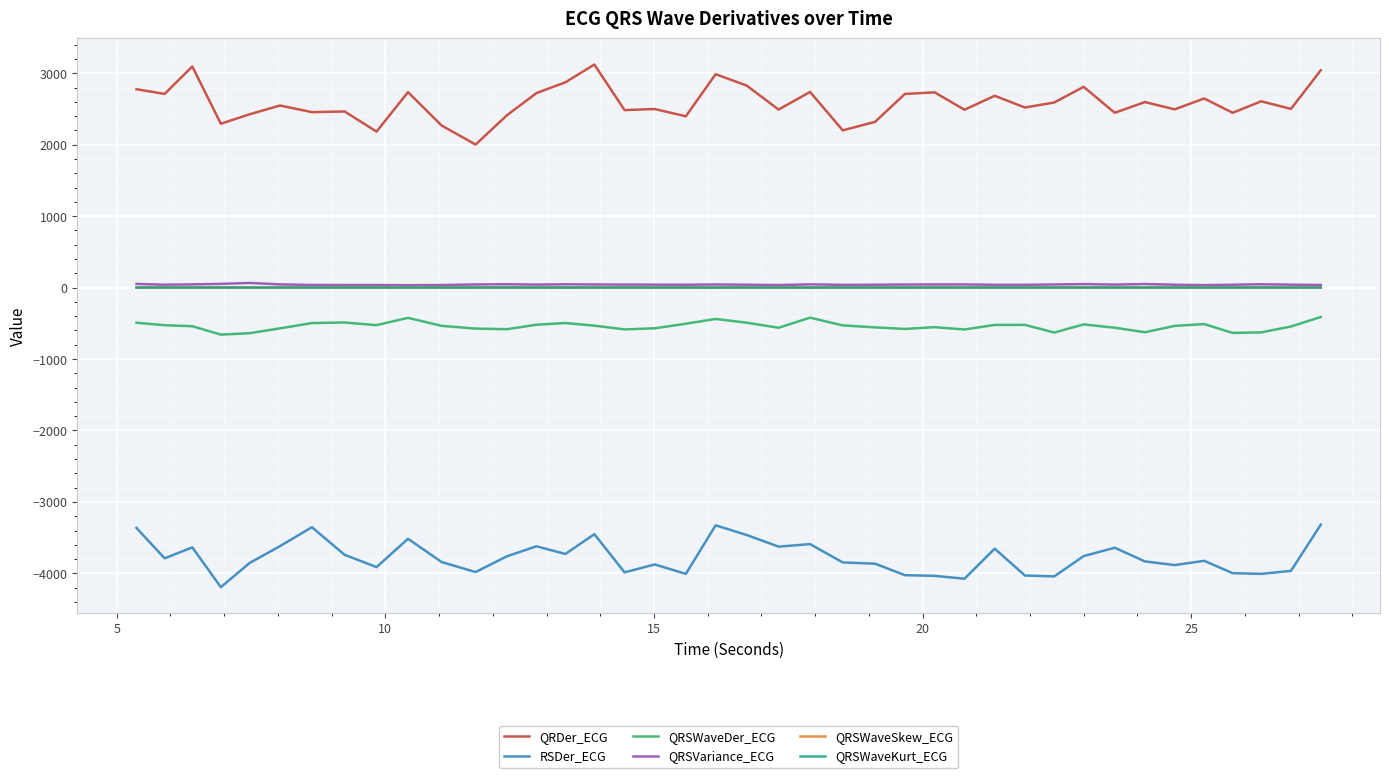

Which series has the largest total across all categories?

QRDer_ECG